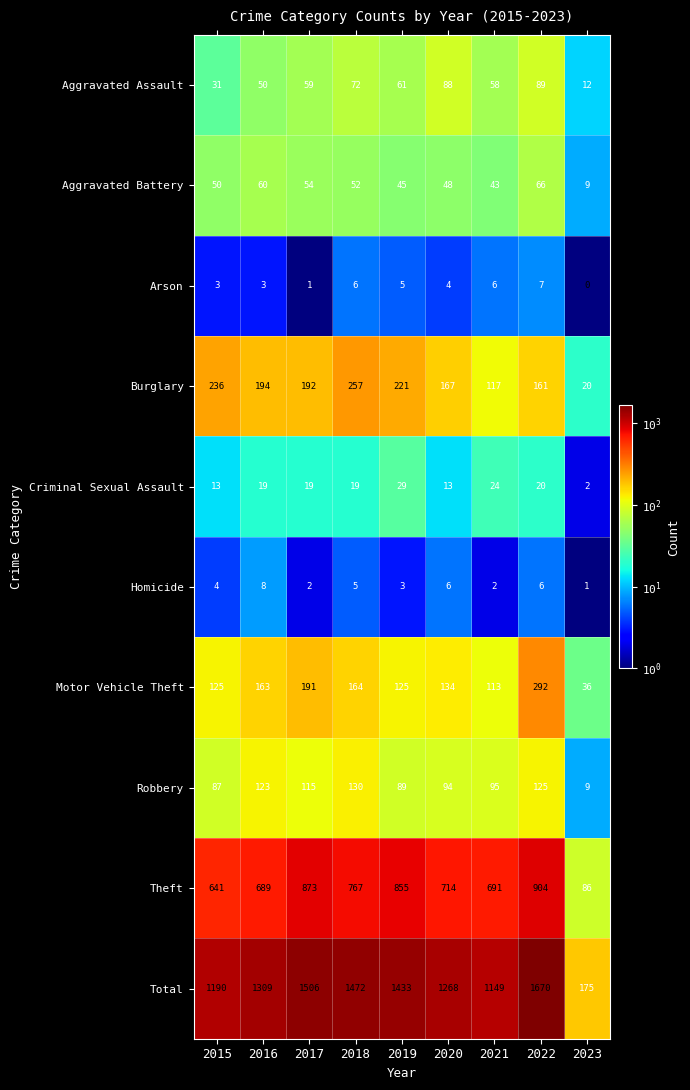

Which series has the largest total across all categories?

Total